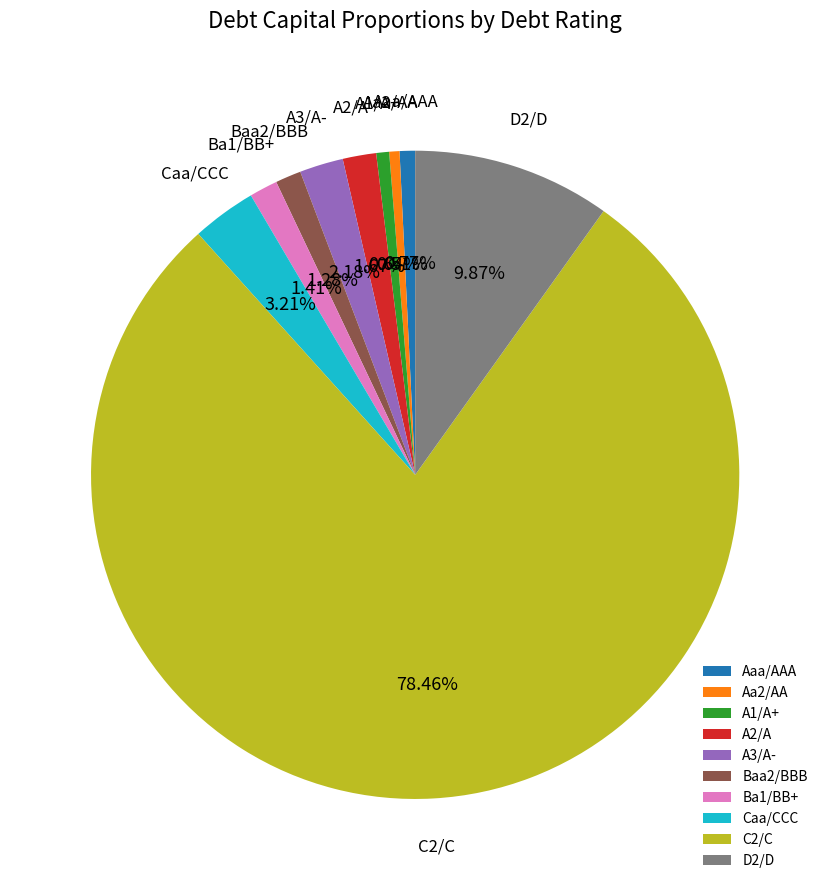

Which slice represents more than half of the pie?

C2/C